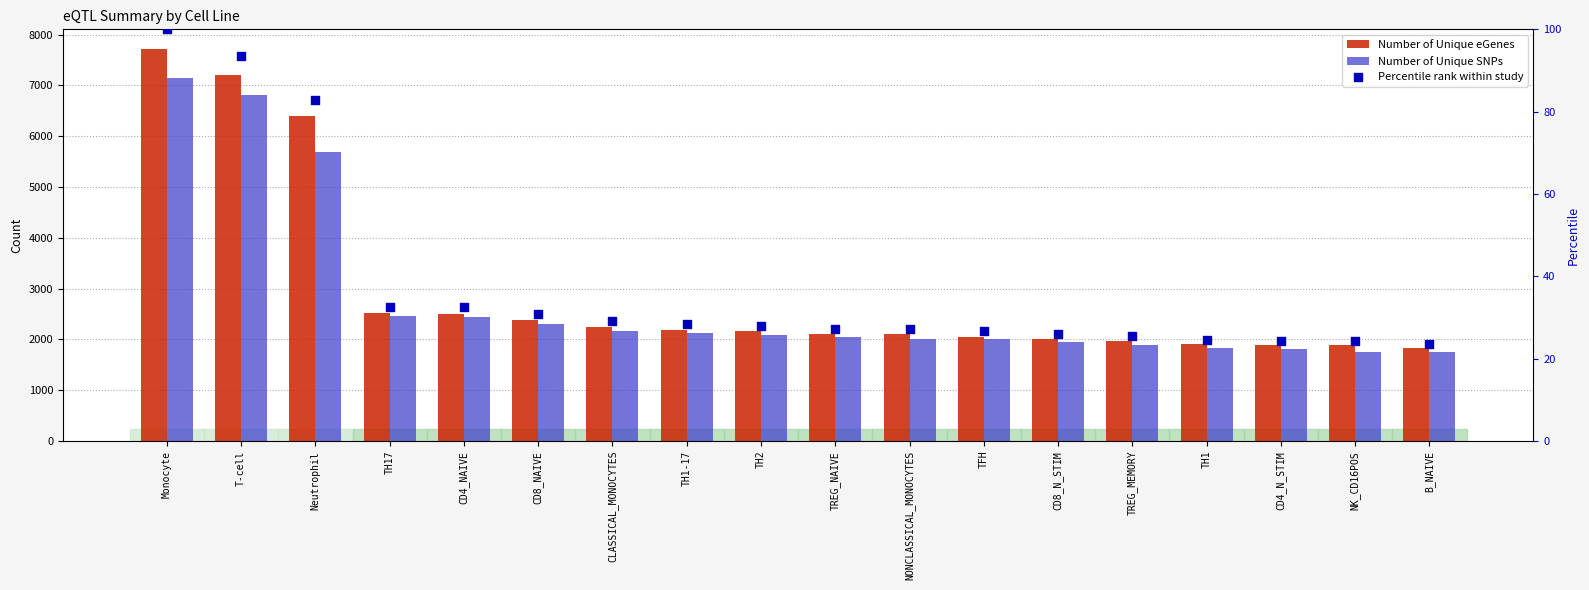

Which series has the largest total across all categories?

Number of Unique eGenes